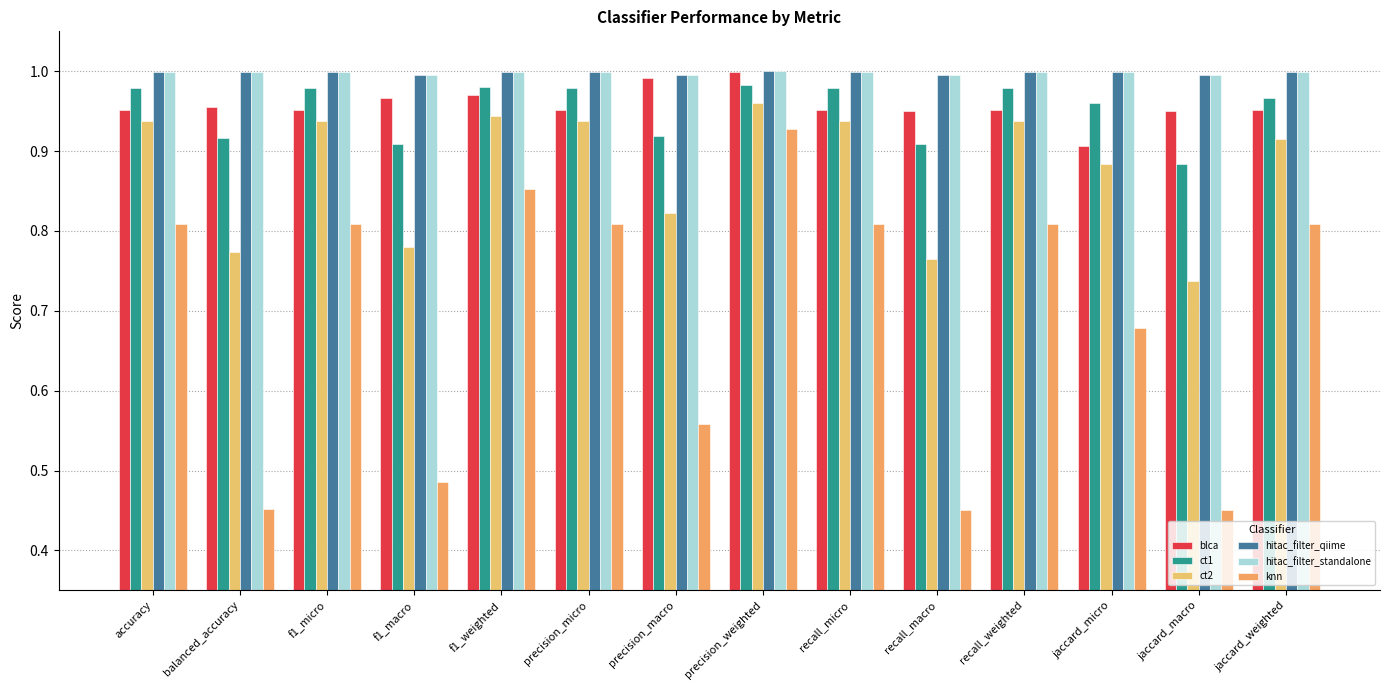

True or false: hitac_filter_qiime has a value of 0.3 at jaccard_micro.

False